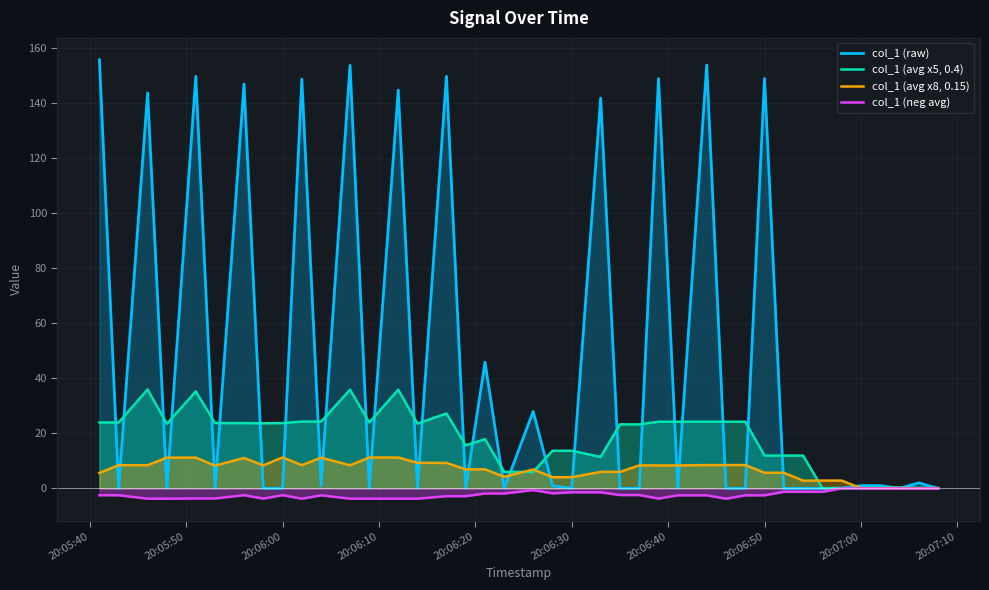

List the series in order of their overall mean, lowest first.

col_1 (neg avg), col_1 (avg x8, 0.15), col_1 (avg x5, 0.4), col_1 (raw)